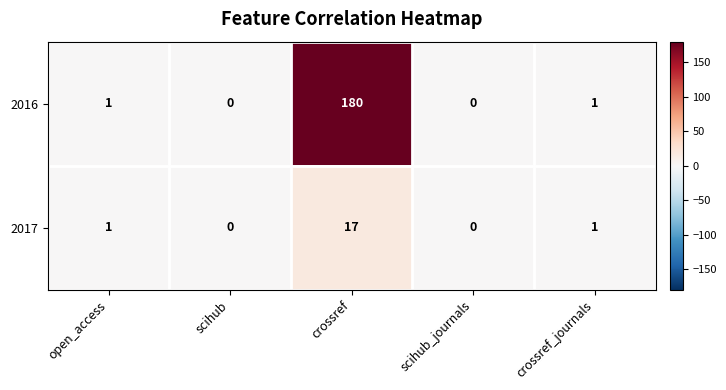

Which series has the largest range (max minus min)?

2016